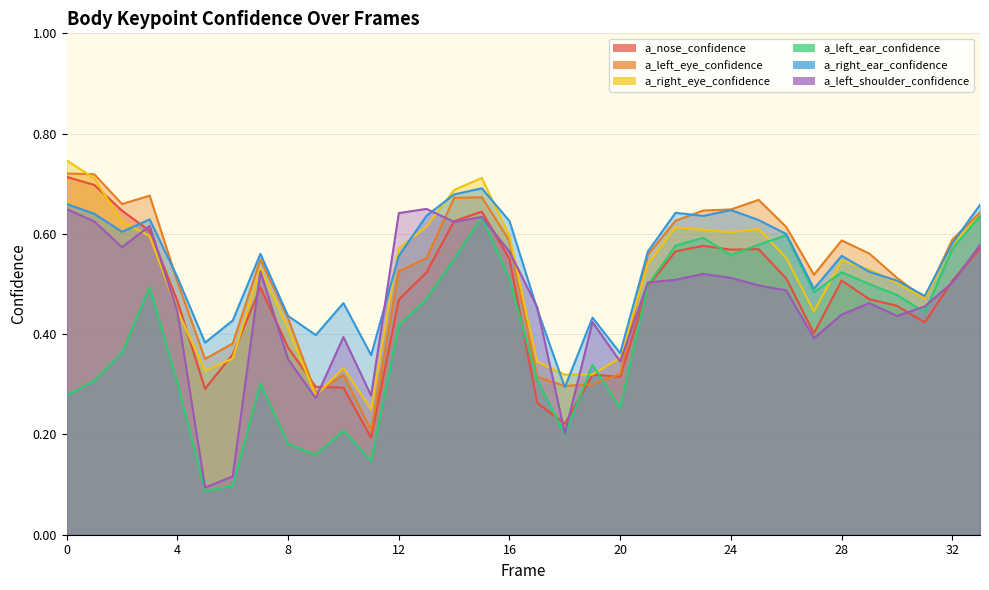

What is the difference between the highest and lowest values at 25?

0.2